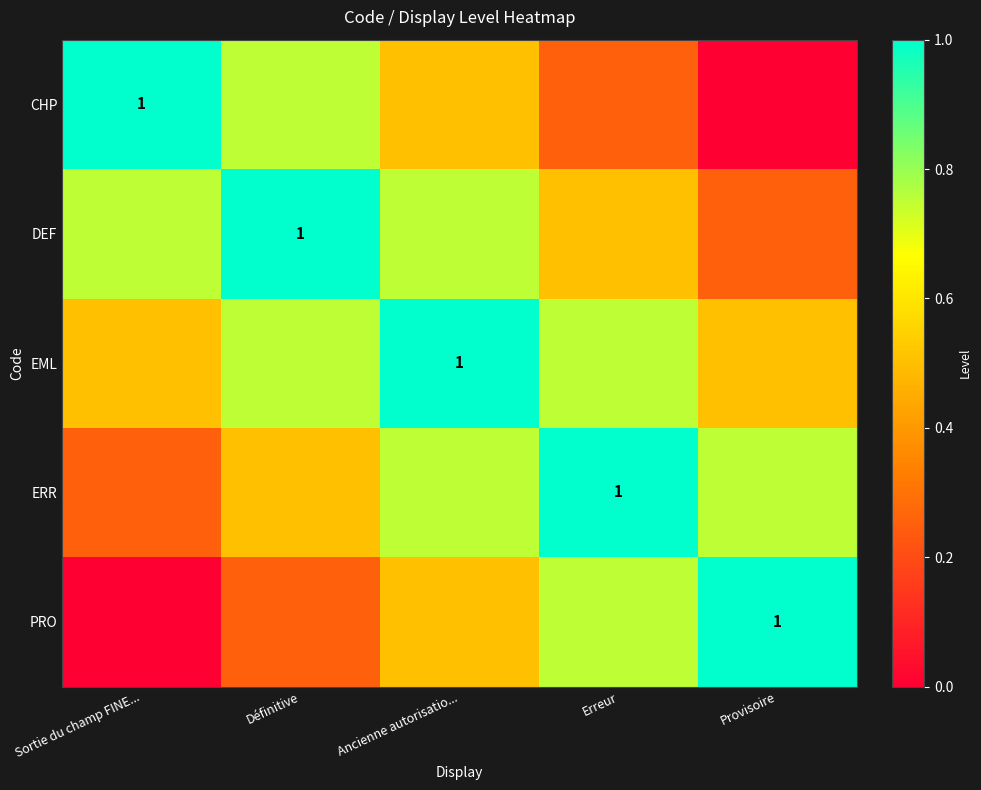

How many categories are shown in the chart?

5